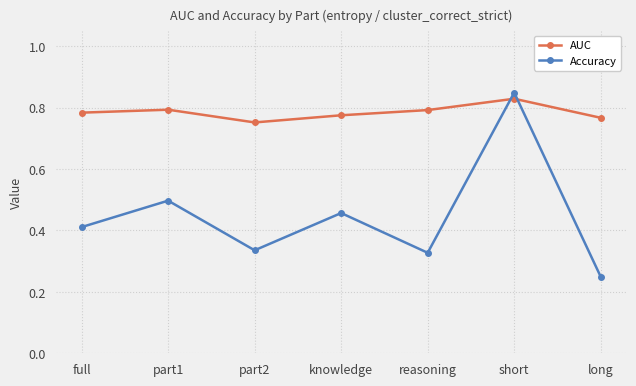

What are all the series names shown in the legend?

AUC, Accuracy